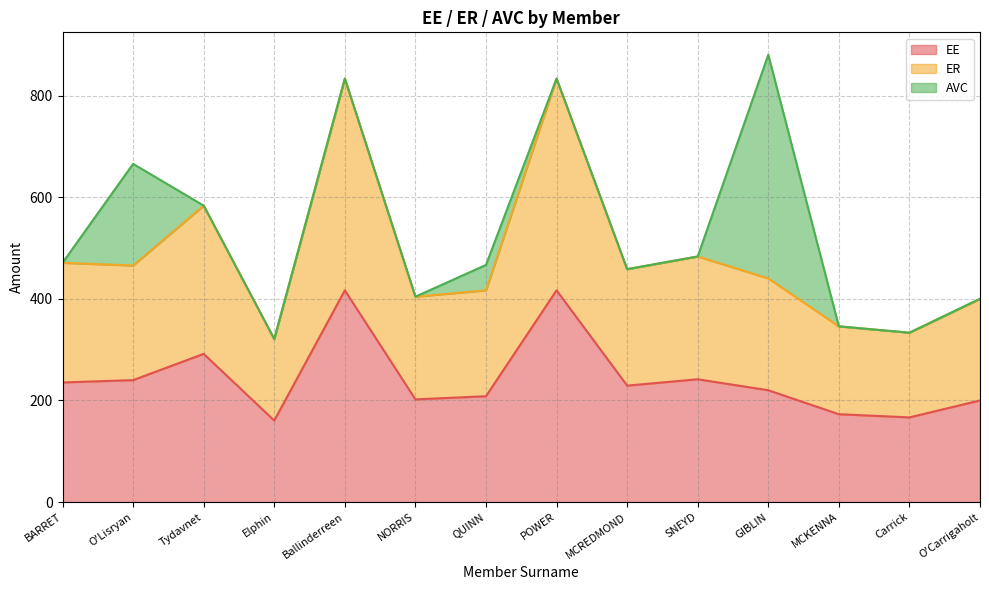

Is it true that ER equals 605.2 at GIBLIN?

False